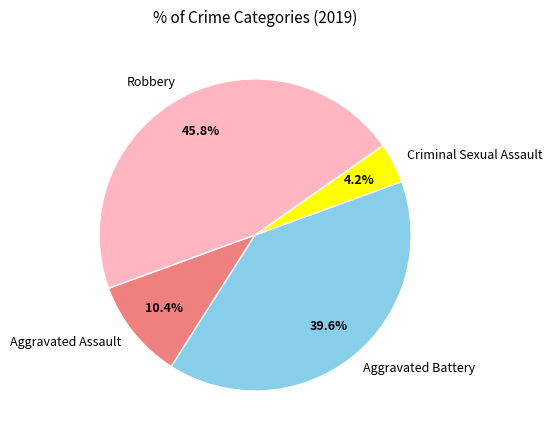

To the nearest percent, what is the average slice percentage?

25%